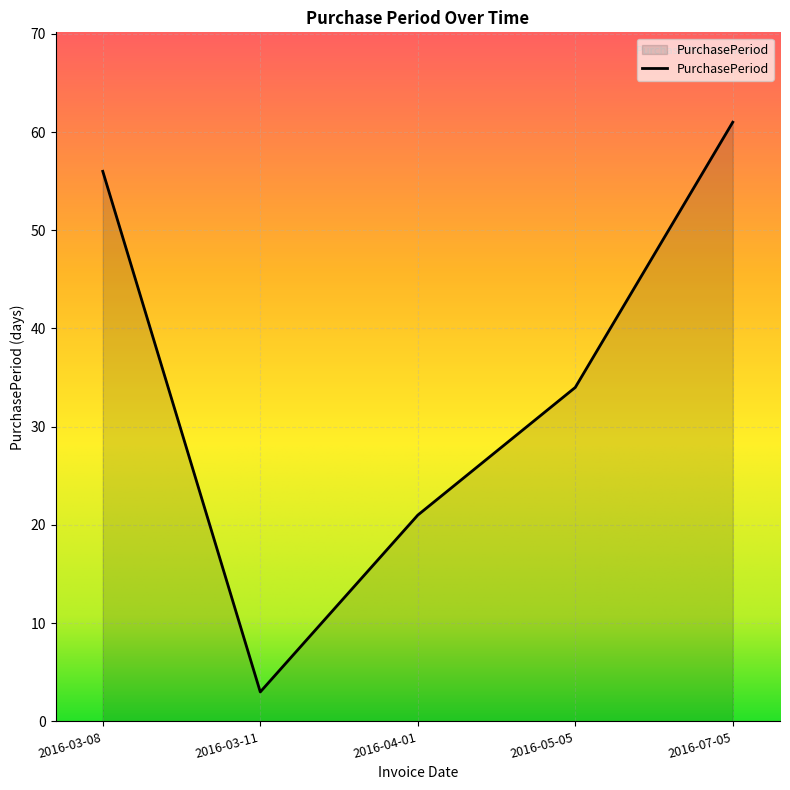

Rank the categories by value from highest to lowest.

2016-07-05, 2016-03-08, 2016-05-05, 2016-04-01, 2016-03-11